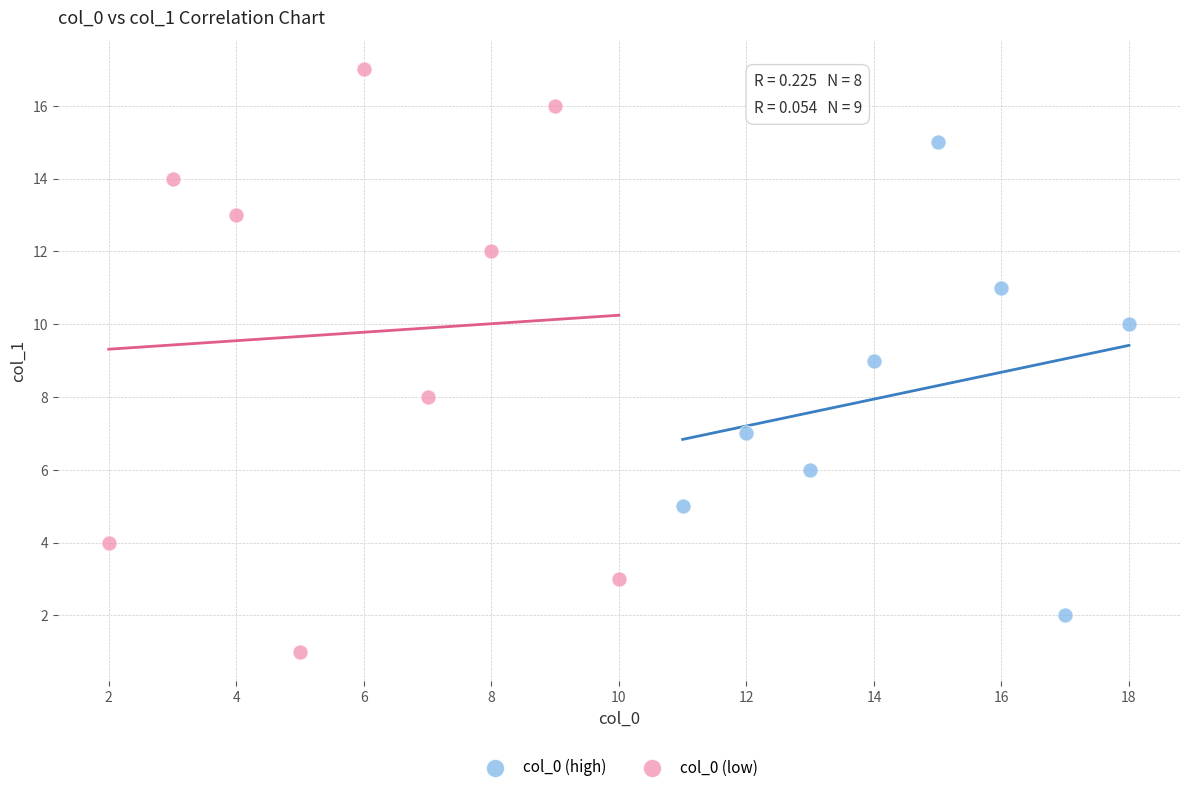

Which series reaches the minimum Y coordinate?

col_0 (low)